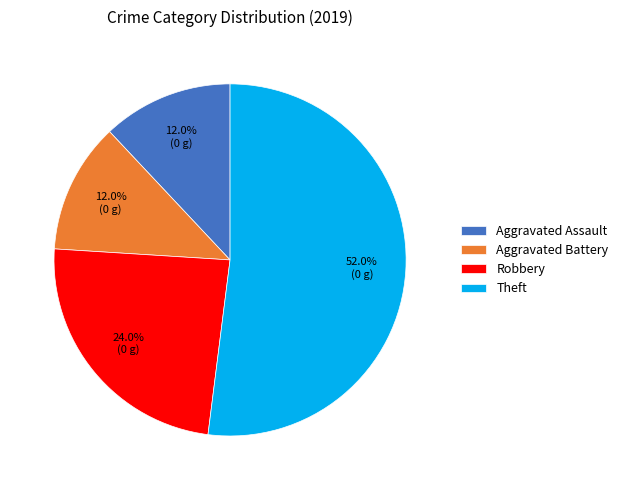

How many segments does this pie chart have?

4